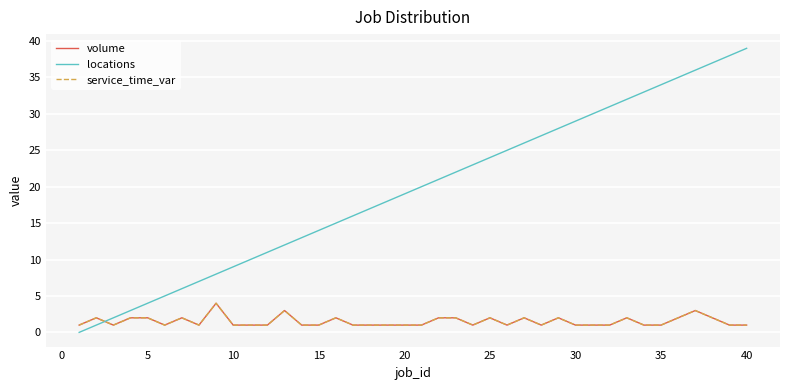

In service_time_var, how many points are higher than both neighbors (excluding endpoints)?

10